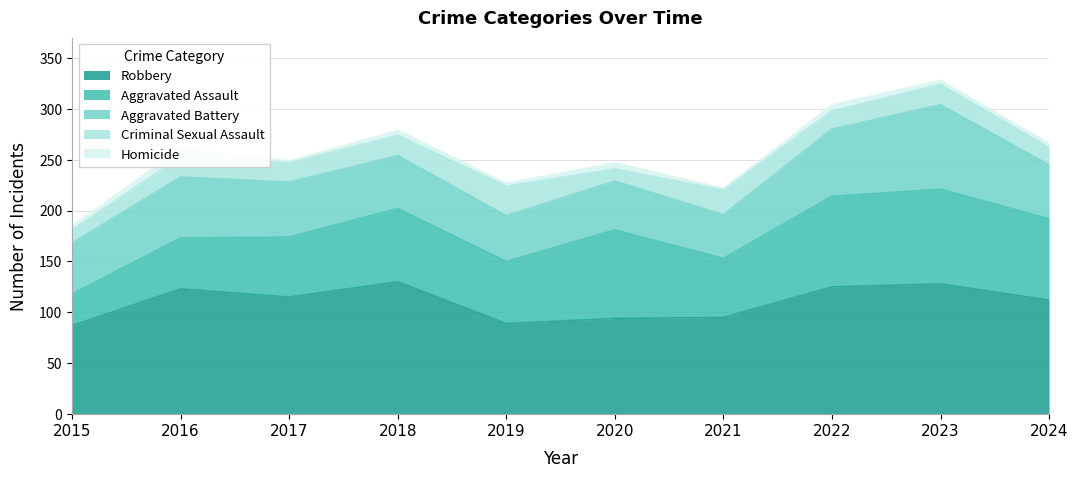

What is the total value across all series at 2023?

328